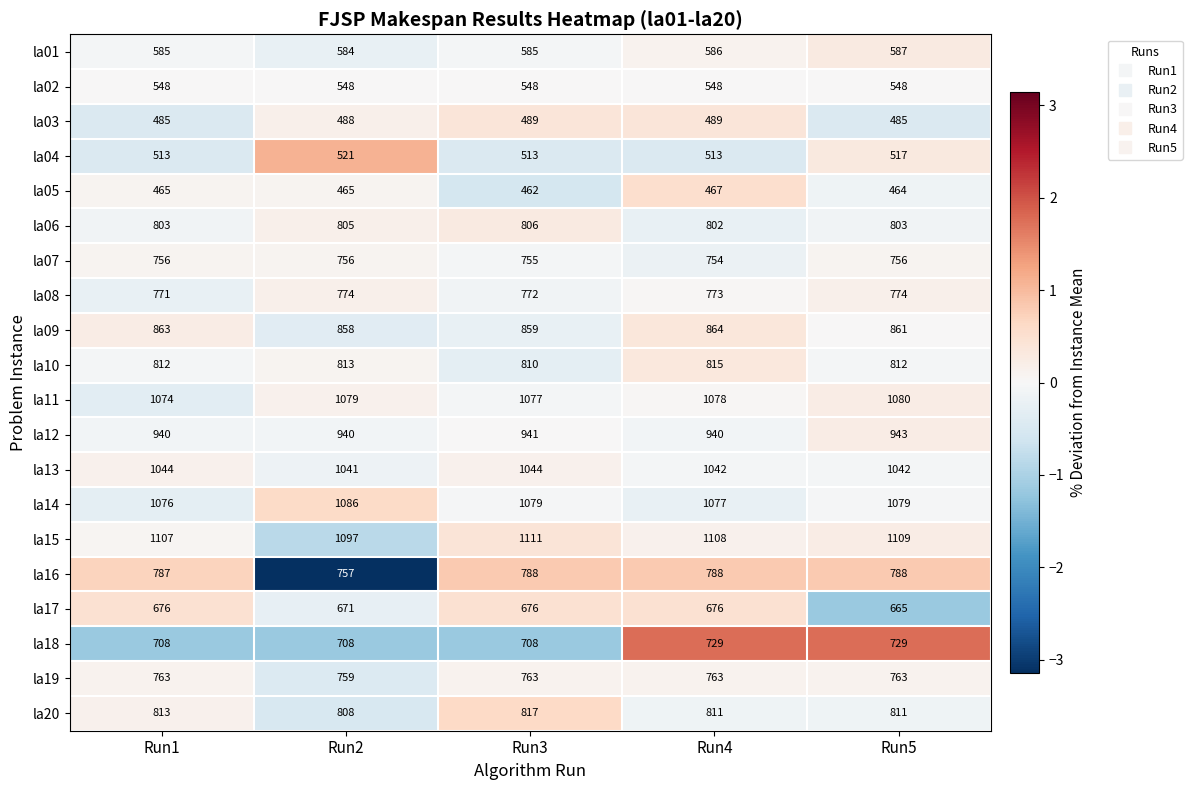

Read the la17 value at Run2, to the nearest 5.

670